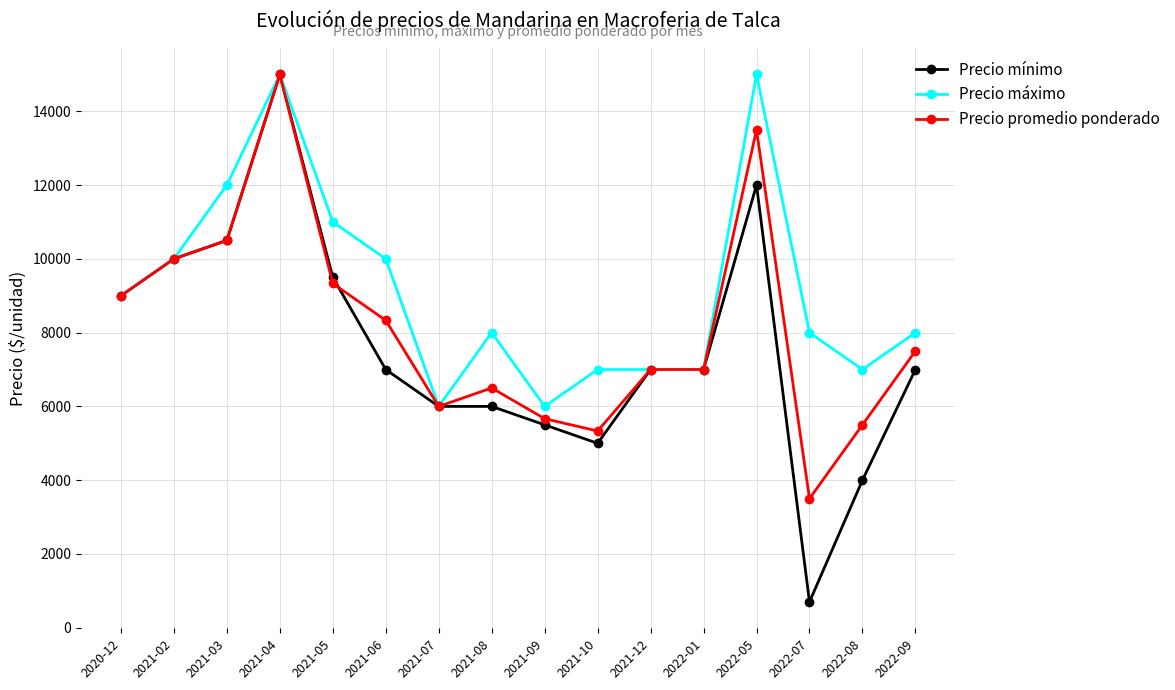

Which series has the largest total across all categories?

Precio máximo